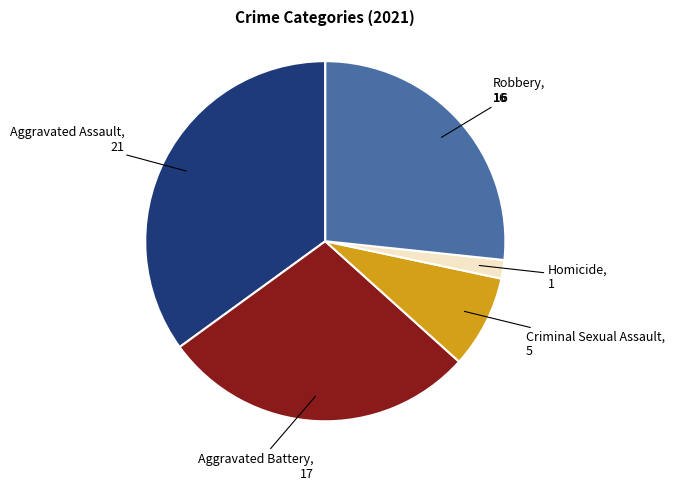

Is there a majority slice in this chart?

No